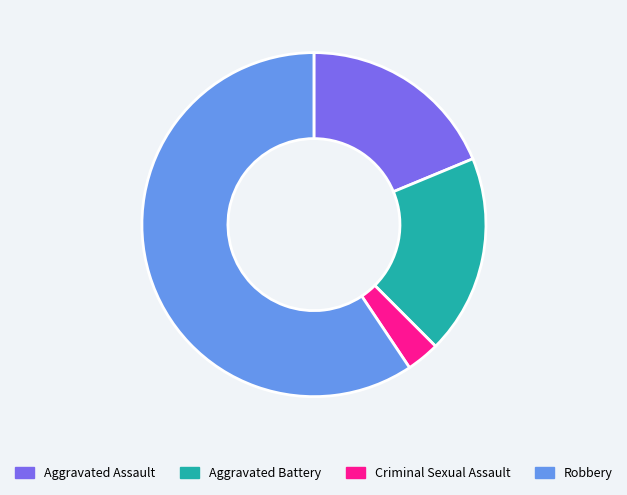

What is the ratio of the value at Criminal Sexual Assault to the value at Robbery?

0.1